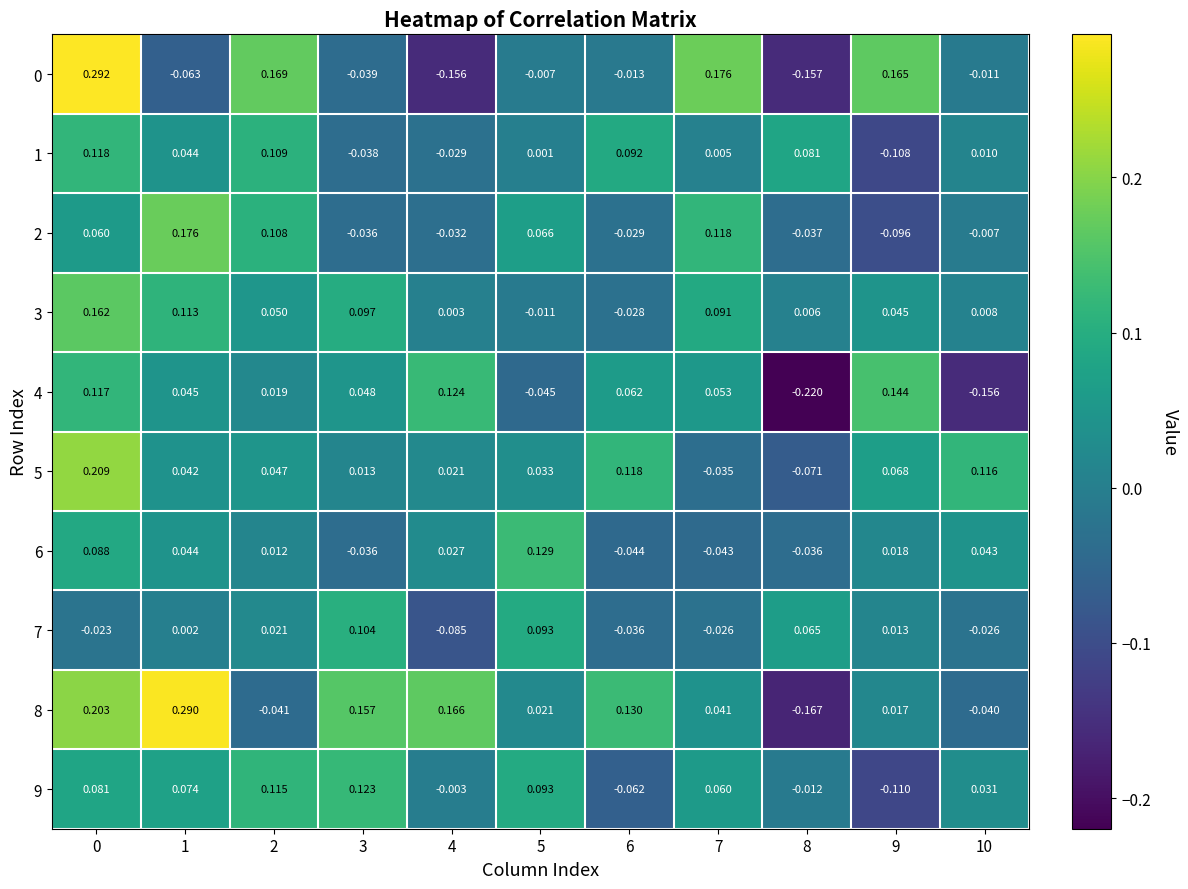

Which series has the largest range (max minus min)?

8